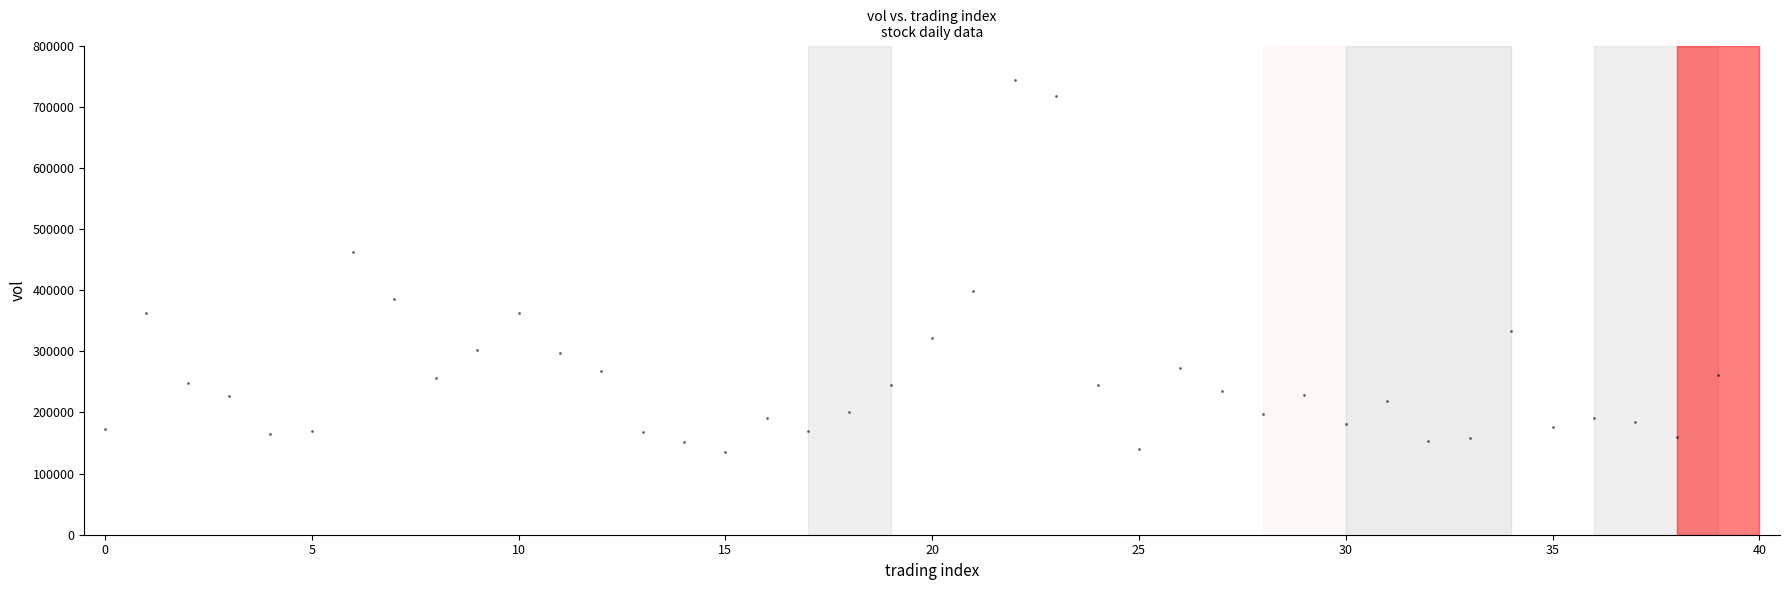

What is the range of Y values (max minus min)?

609611